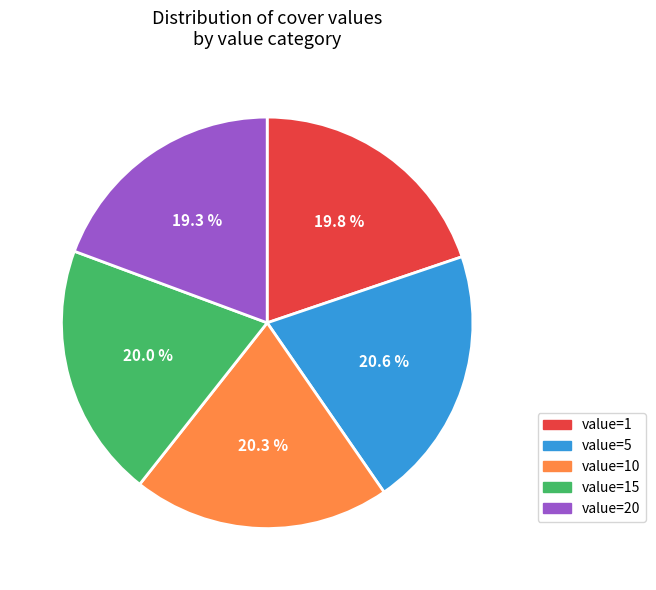

How much of the chart is everything except value=1?

80.2%